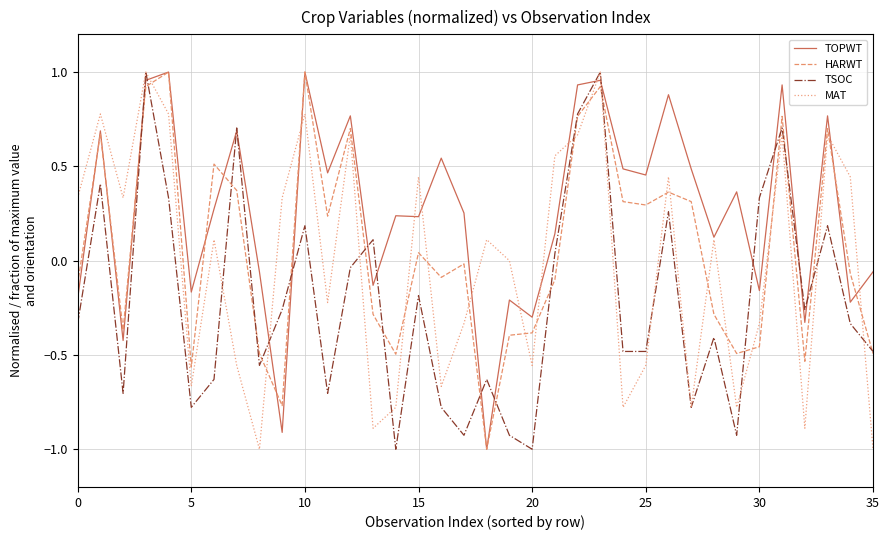

What is the difference between the maximum and minimum values in the MAT series?

2.0